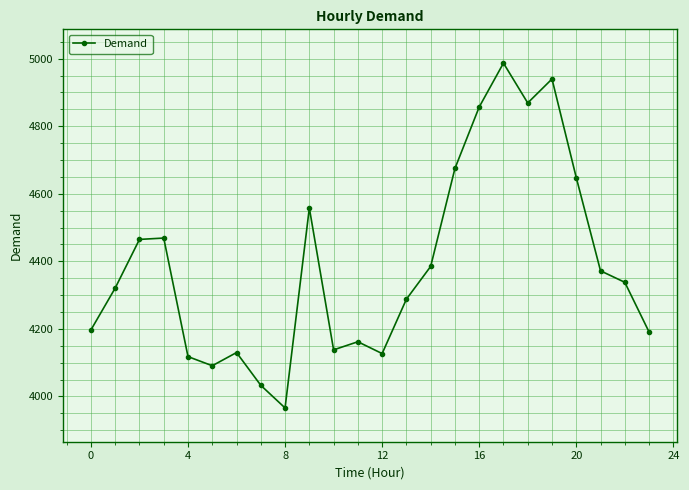

What is the value of the 23rd point from the left?

4338